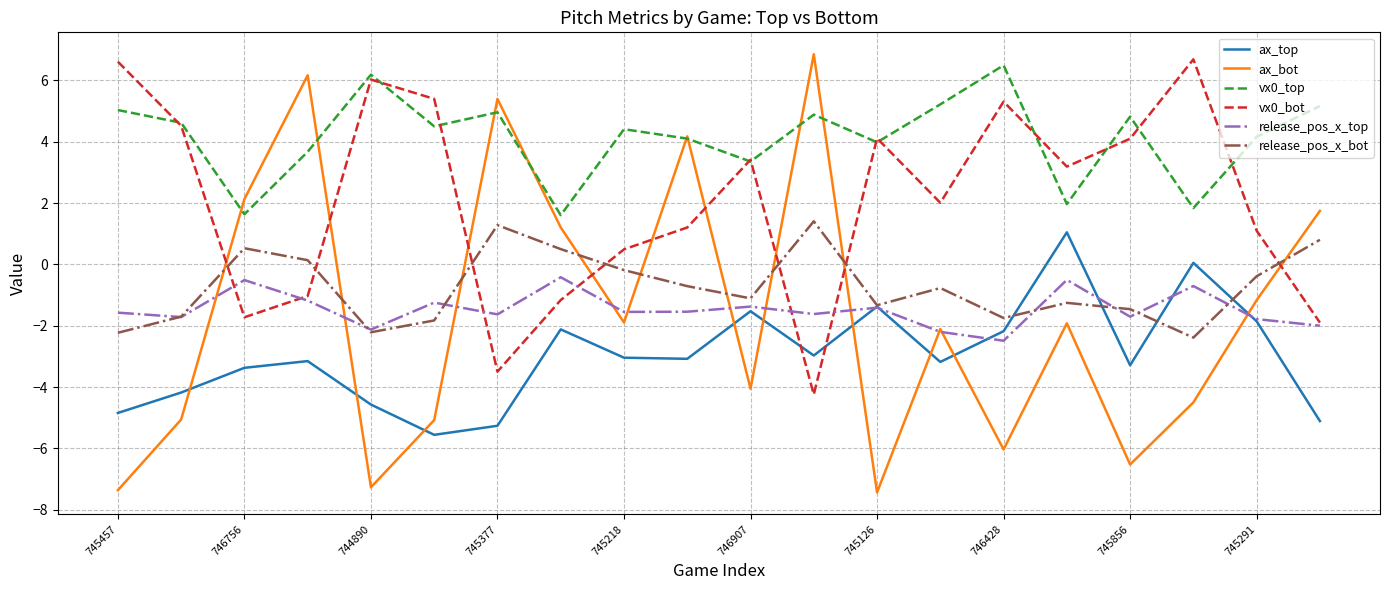

What is the average value of the release_pos_x_bot series?

-0.7